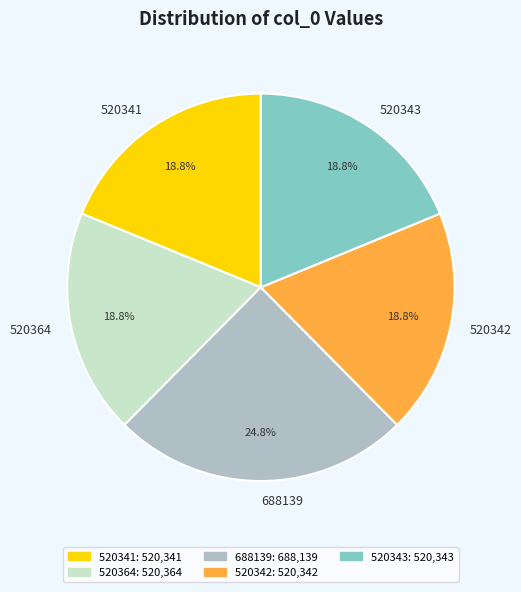

Between 688139 and 520342, which is larger?

688139